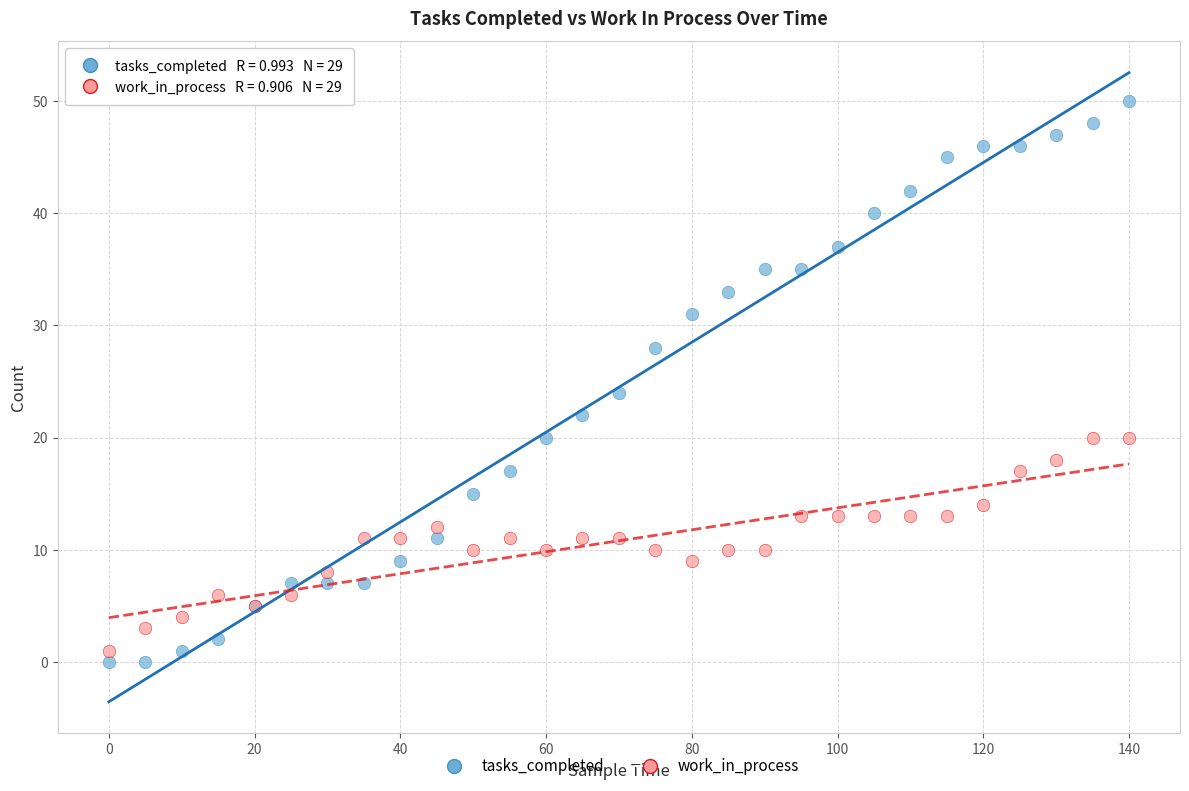

Which series reaches the minimum Y coordinate?

tasks_completed